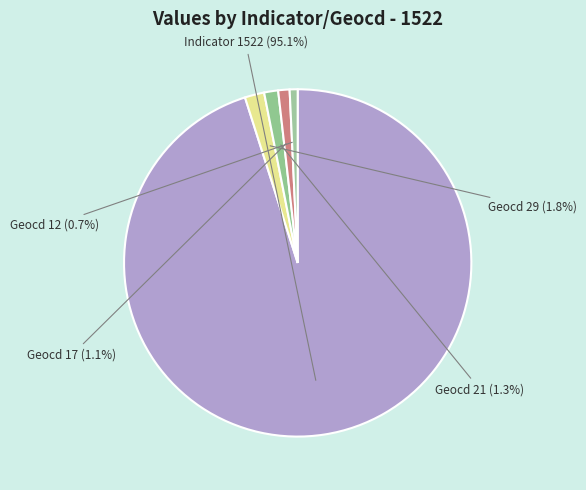

Which category has the smallest portion of the pie?

12